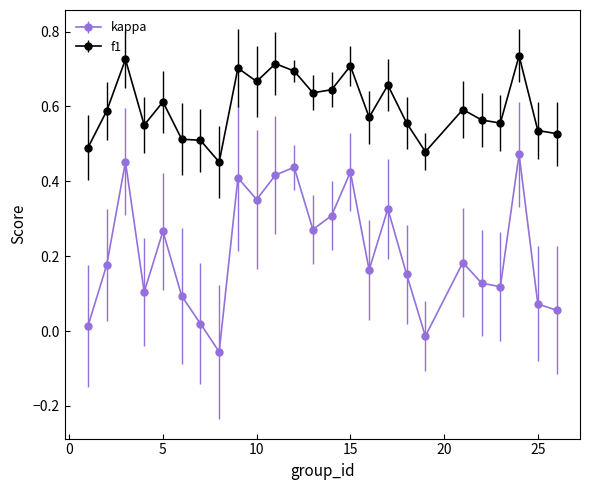

Which series has the largest range (max minus min)?

kappa